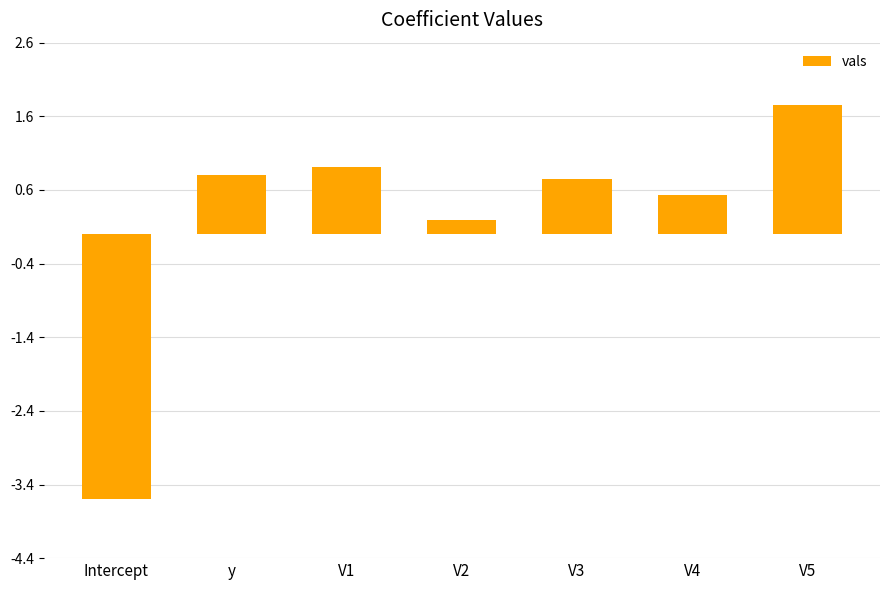

How many bars are there in total?

7